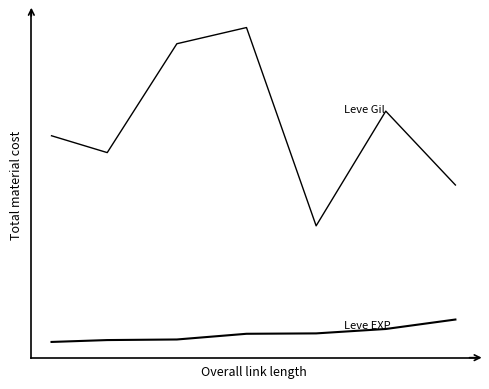

Does the chart display data point markers on the line(s)?

No